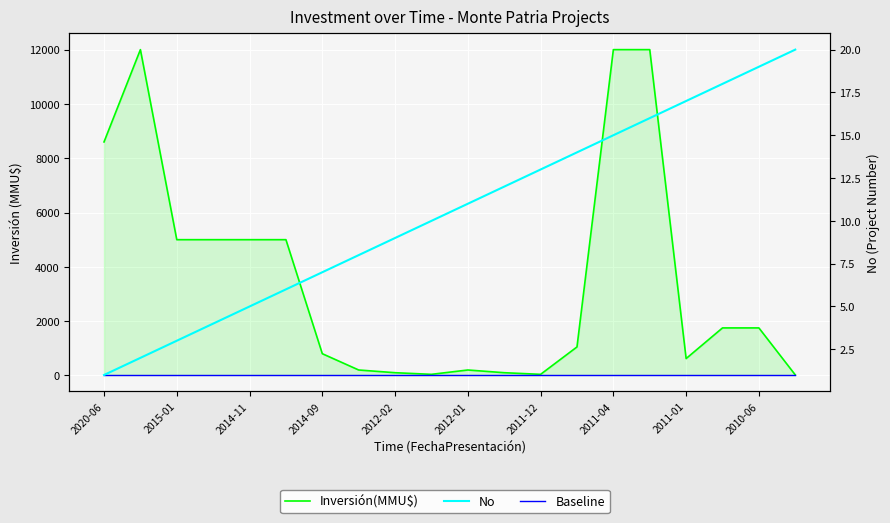

The value of Baseline at 19 is 1. True or false?

True